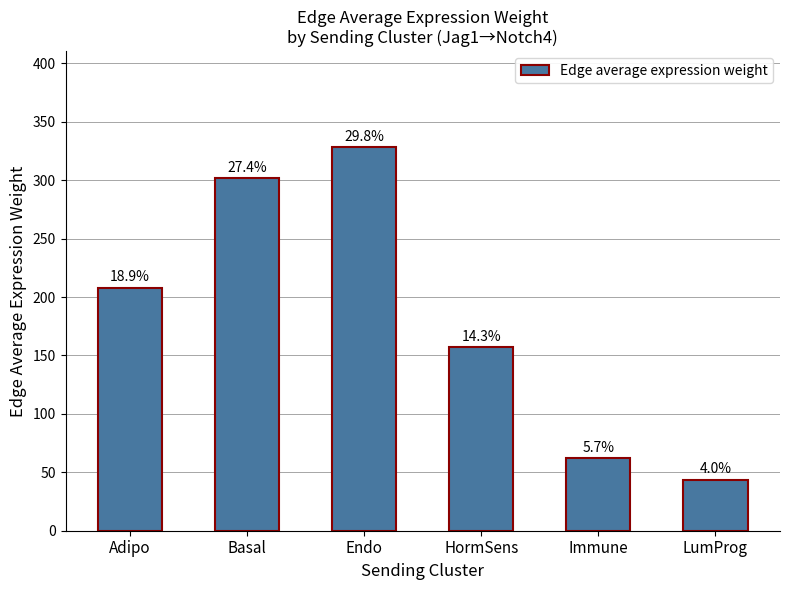

Approximately how many times larger is the value at Endo compared to Basal?

1.1